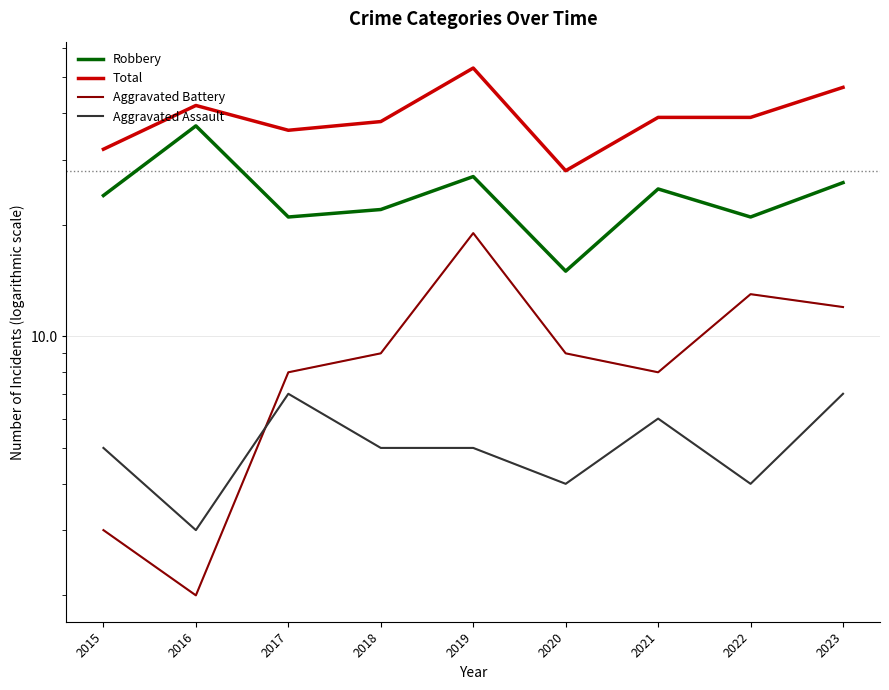

The Aggravated Battery series shows 9 at 2018. True or false?

True